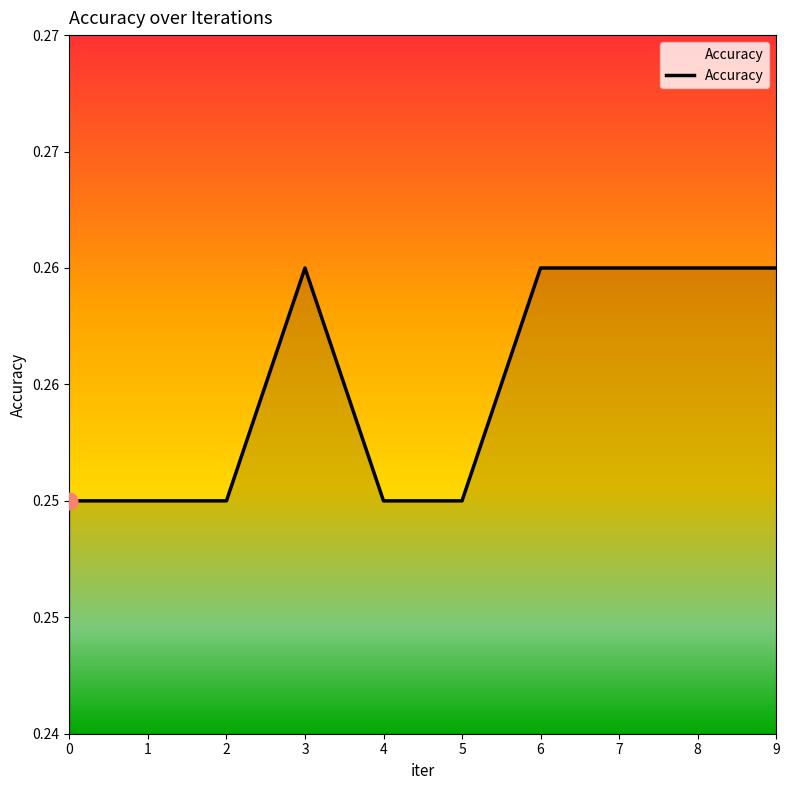

What is the smallest value displayed?

0.2